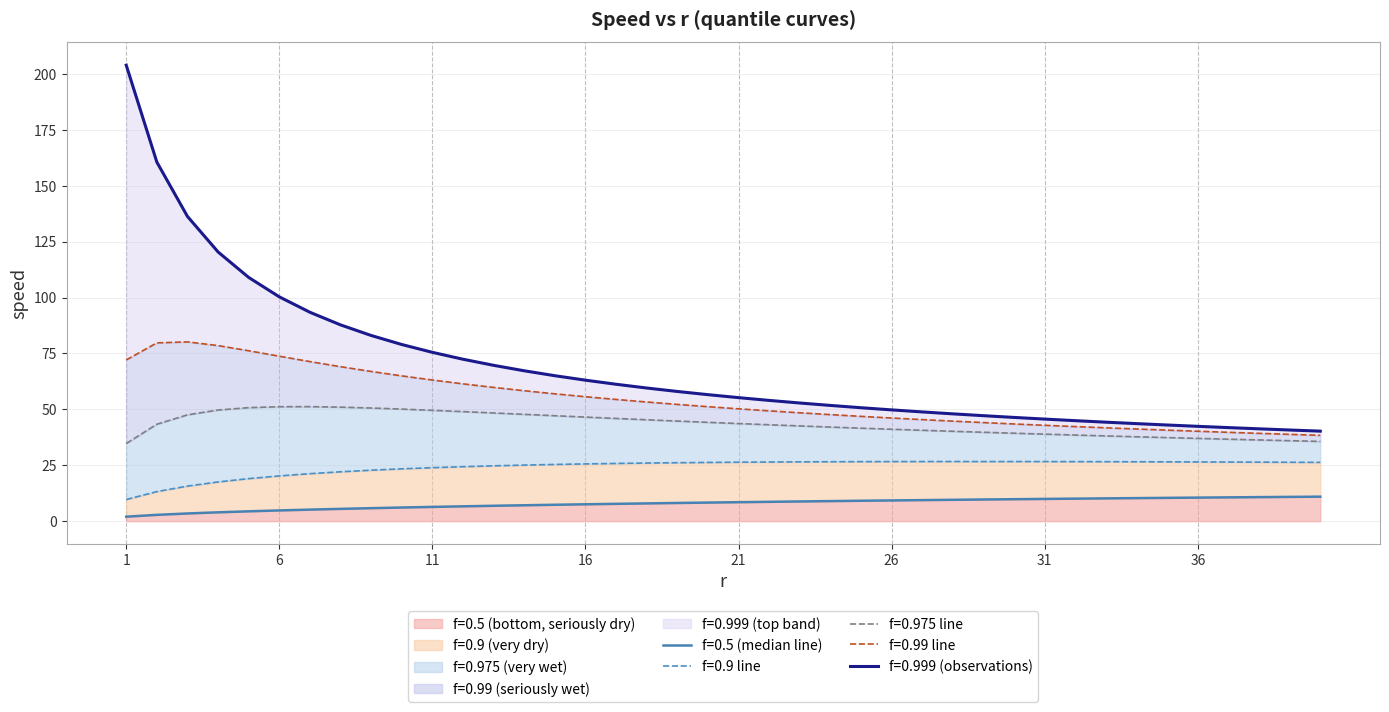

Reading right to left, transcribe all the data shown in this chart.

f=0.5: 40=10.9	39=10.8	38=10.7	37=10.6	36=10.5	35=10.4	34=10.3	33=10.2	32=10.1	31=9.9	30=9.8	29=9.7	28=9.5	27=9.4	26=9.3	25=9.1	24=9.0	23=8.8	22=8.6	21=8.5	20=8.3	19=8.1	18=7.9	17=7.7	16=7.5	15=7.3	14=7.1	13=6.9	12=6.6	11=6.4	10=6.1	9=5.8	8=5.5	7=5.2	6=4.8	5=4.4	4=3.9	3=3.4	2=2.8	1=2.0
f=0.9: 40=26.3	39=26.3	38=26.4	37=26.4	36=26.5	35=26.5	34=26.6	33=26.6	32=26.6	31=26.6	30=26.7	29=26.7	28=26.7	27=26.7	26=26.6	25=26.6	24=26.6	23=26.5	22=26.4	21=26.4	20=26.3	19=26.1	18=26.0	17=25.8	16=25.6	15=25.4	14=25.1	13=24.7	12=24.4	11=23.9	10=23.4	9=22.8	8=22.1	7=21.2	6=20.2	5=19.0	4=17.5	3=15.7	2=13.2	1=9.7
f=0.975: 40=35.7	39=36.0	38=36.3	37=36.7	36=37.0	35=37.4	34=37.7	33=38.1	32=38.5	31=38.9	30=39.3	29=39.8	28=40.2	27=40.6	26=41.1	25=41.6	24=42.1	23=42.6	22=43.1	21=43.7	20=44.2	19=44.8	18=45.3	17=45.9	16=46.5	15=47.2	14=47.8	13=48.4	12=49.0	11=49.6	10=50.1	9=50.6	8=51.0	7=51.2	6=51.2	5=50.8	4=49.7	3=47.6	2=43.4	1=34.7
f=0.99: 40=38.4	39=38.8	38=39.3	37=39.7	36=40.2	35=40.7	34=41.2	33=41.7	32=42.3	31=42.9	30=43.5	29=44.1	28=44.7	27=45.4	26=46.1	25=46.9	24=47.6	23=48.5	22=49.3	21=50.2	20=51.2	19=52.2	18=53.3	17=54.4	16=55.7	15=56.9	14=58.3	13=59.8	12=61.4	11=63.1	10=65.0	9=67.0	8=69.1	7=71.4	6=73.8	5=76.2	4=78.5	3=80.2	2=79.7	1=72.1
f=0.999: 40=40.3	39=40.8	38=41.3	37=41.8	36=42.4	35=43.0	34=43.6	33=44.3	32=44.9	31=45.6	30=46.4	29=47.2	28=48.0	27=48.9	26=49.8	25=50.7	24=51.8	23=52.8	22=54.0	21=55.2	20=56.6	19=58.0	18=59.6	17=61.2	16=63.1	15=65.1	14=67.3	13=69.7	12=72.4	11=75.5	10=79.0	9=83.1	8=87.8	7=93.4	6=100.3	5=109.0	4=120.4	3=136.3	2=160.6	1=204.0